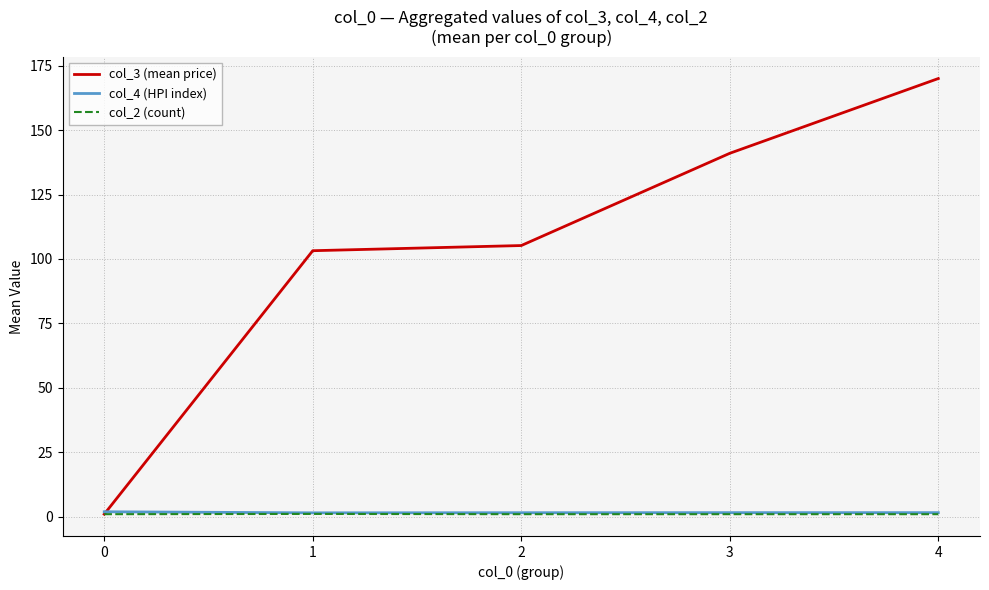

What is the average value of the col_4 (HPI index) series?

1.6